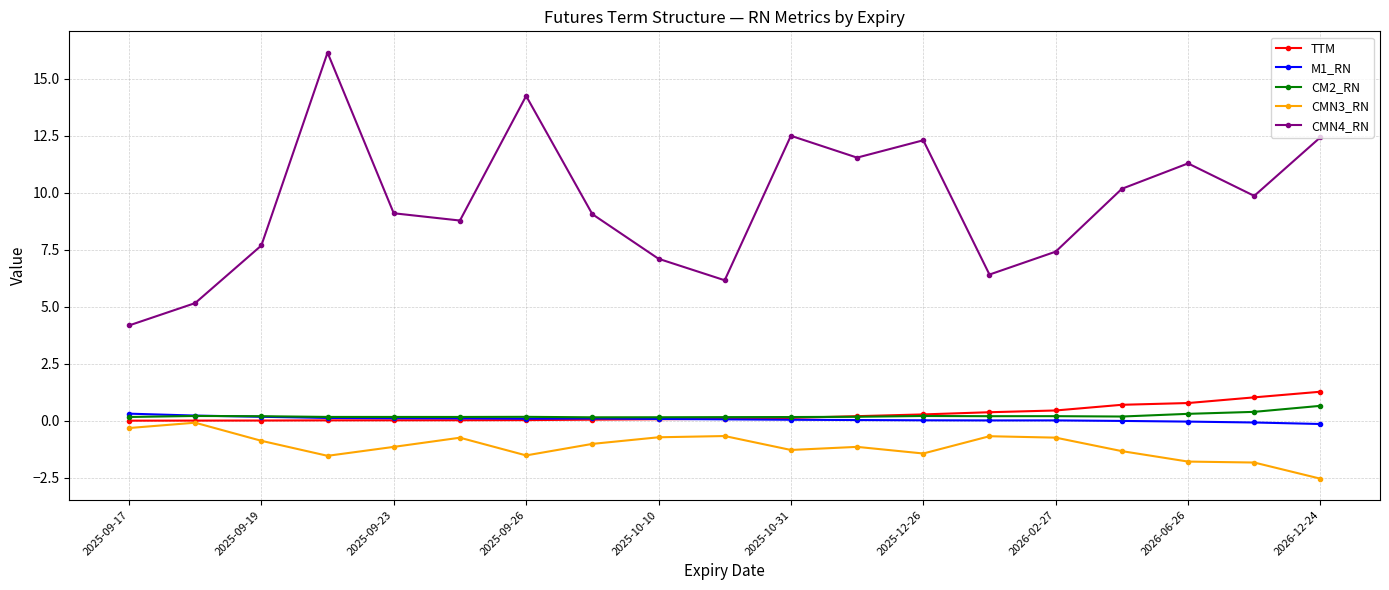

What is the value of the CMN3_RN point at the 14th from the left?

-0.7